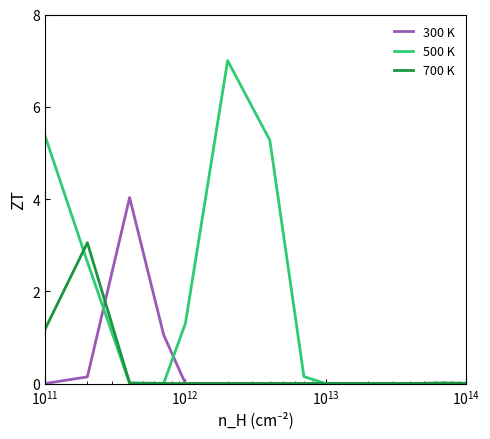

What is the highest value of the 700 K series?

3.1